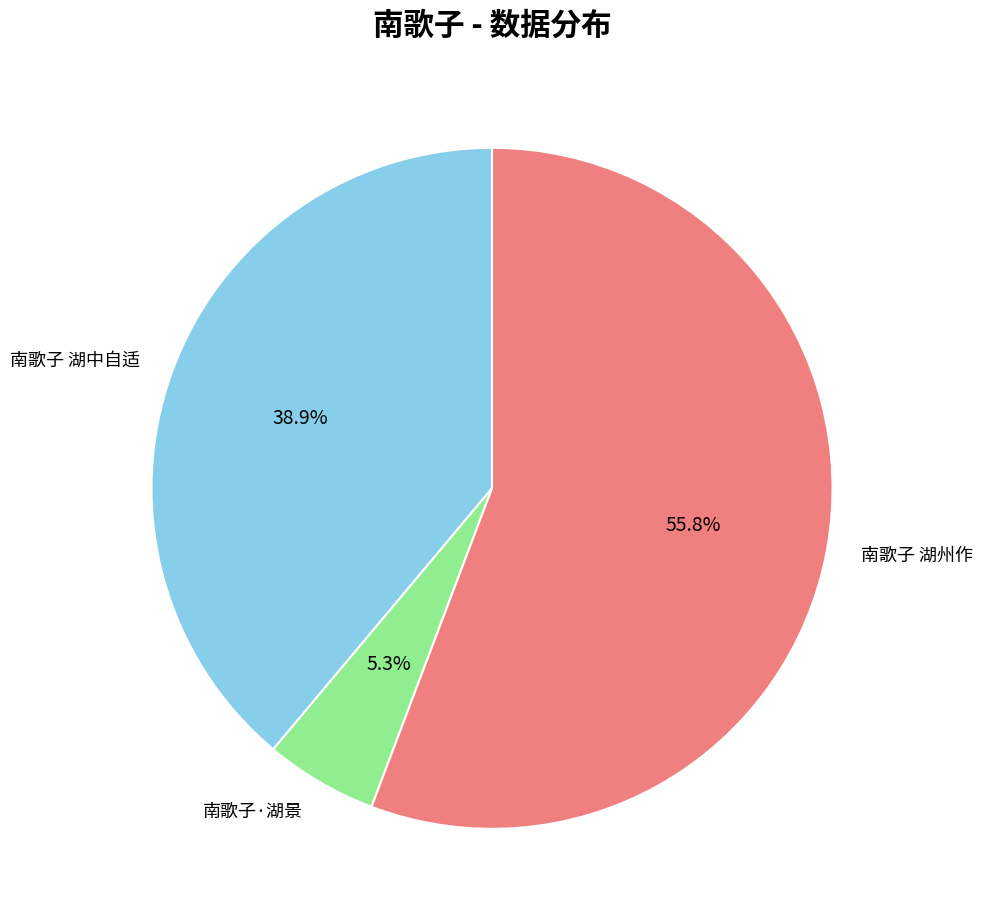

What portion of the pie excludes 南歌子 湖州作?

44.2%